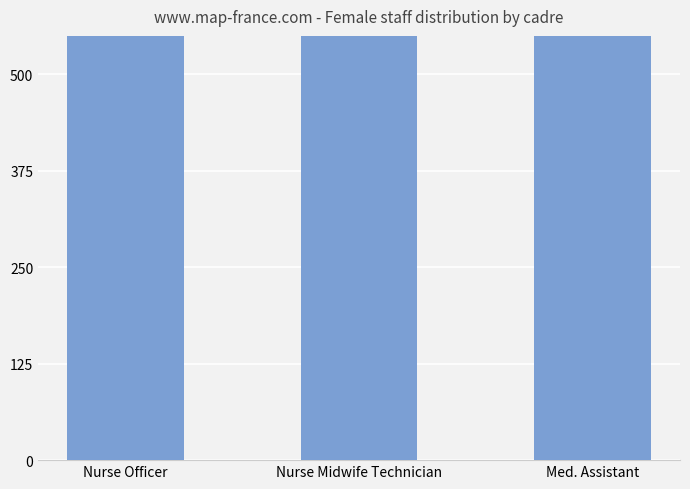

The value at Nurse Officer is 1890. True or false?

False